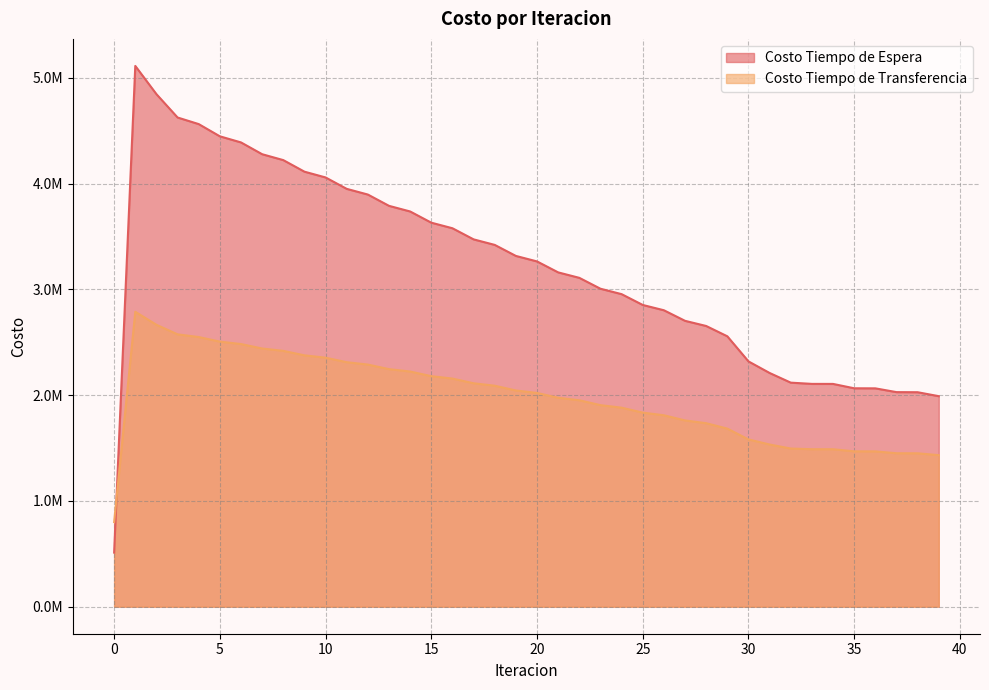

Reading left to right, what are all the values shown in this chart?

Costo Tiempo de Espera: 511282.4	5112823.9	4846025.5	4625182.9	4562861.4	4447273.6	4389569.9	4278102.2	4222345.6	4113016.7	4058392.9	3950503.2	3896660.8	3789877.7	3736634.4	3630772.1	3578022.5	3472968.1	3420647.7	3316330.1	3264399.0	3160775.0	3109209.4	3006255.8	2955044.3	2852754.8	2802727.7	2702736.9	2653954.7	2556411.9	2319154.0	2209675.0	2118244.7	2106514.9	2106238.0	2064953.2	2064324.5	2028630.7	2027725.7	1990299.6
Costo Tiempo de Transferencia: 799819.1	2788412.9	2665322.1	2575007.0	2549492.8	2506200.8	2483217.3	2441120.8	2418741.6	2376551.2	2354250.3	2311613.8	2289196.8	2246002.5	2223386.3	2179602.3	2156747.8	2112371.0	2089258.2	2044294.7	2020911.4	1975368.0	1951704.7	1905585.1	1881631.7	1834934.0	1809891.2	1761034.6	1734808.6	1683638.6	1581376.4	1533341.2	1495276.8	1488957.2	1488702.3	1468810.9	1468406.0	1450807.1	1450302.5	1432618.1